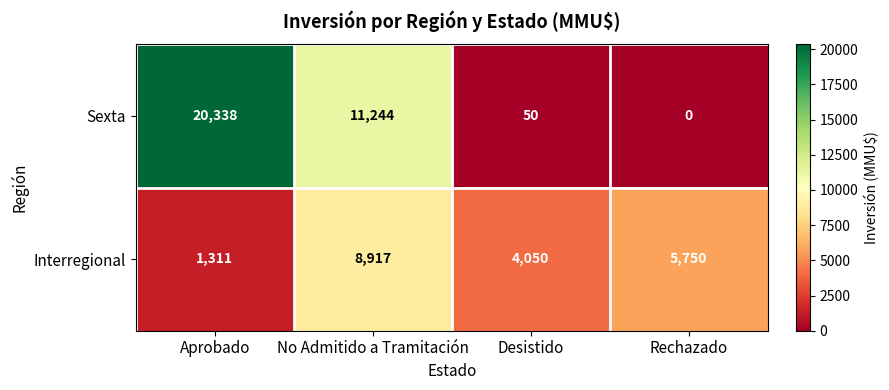

List the labels in order of Interregional value, smallest first.

Aprobado, Desistido, Rechazado, No Admitido a Tramitación